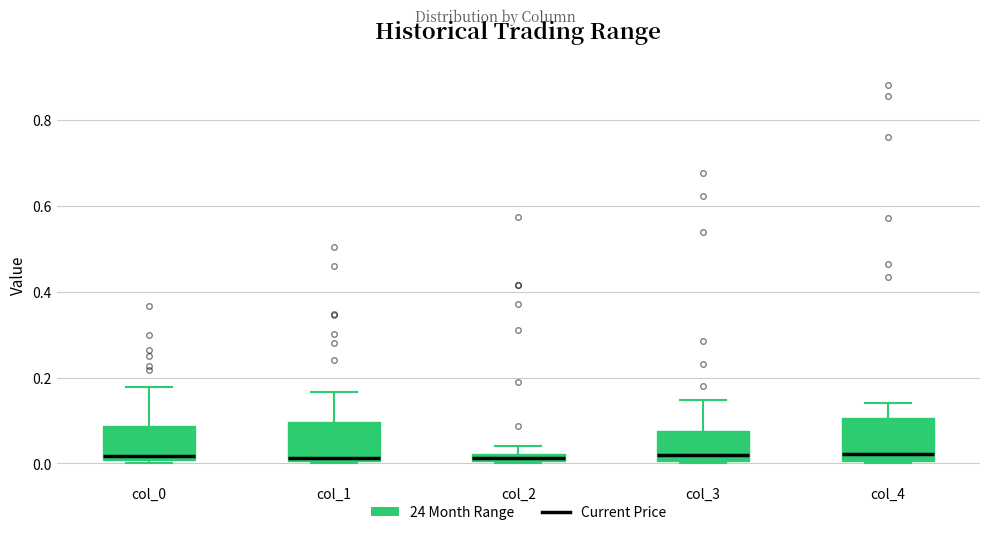

Where does the upper whisker of the box for col_0 end on the y-axis? The values are not printed on the chart, so give them approximately, as read against the axis.

0.18